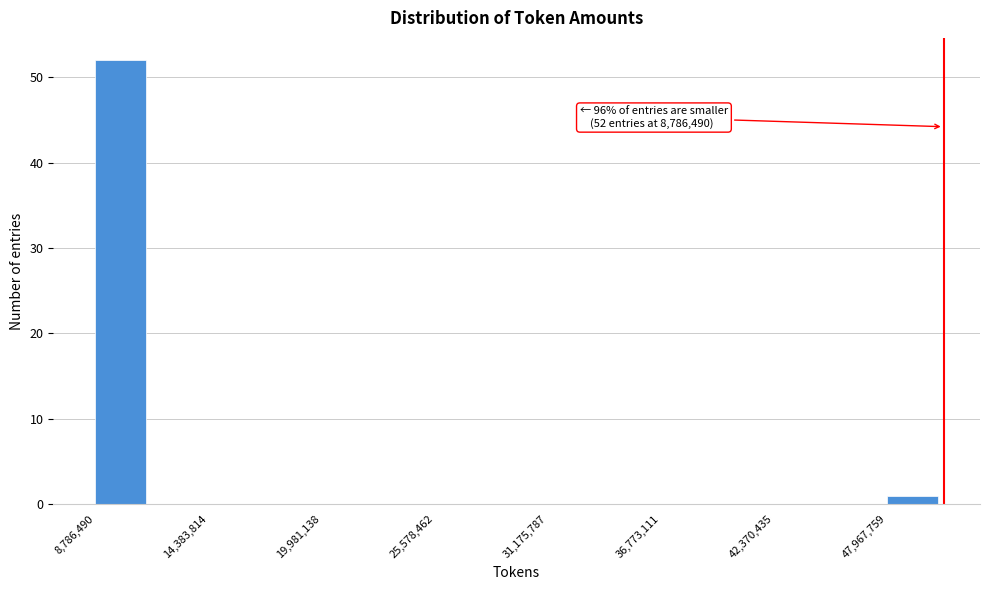

Read against the x-axis, roughly where is the centre of the tallest bar?

10000000